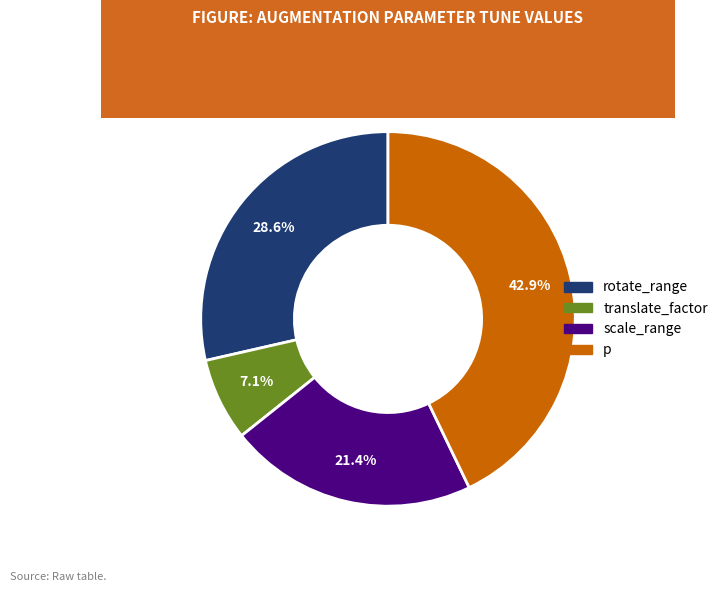

Is there any slice that represents more than half of the pie?

No